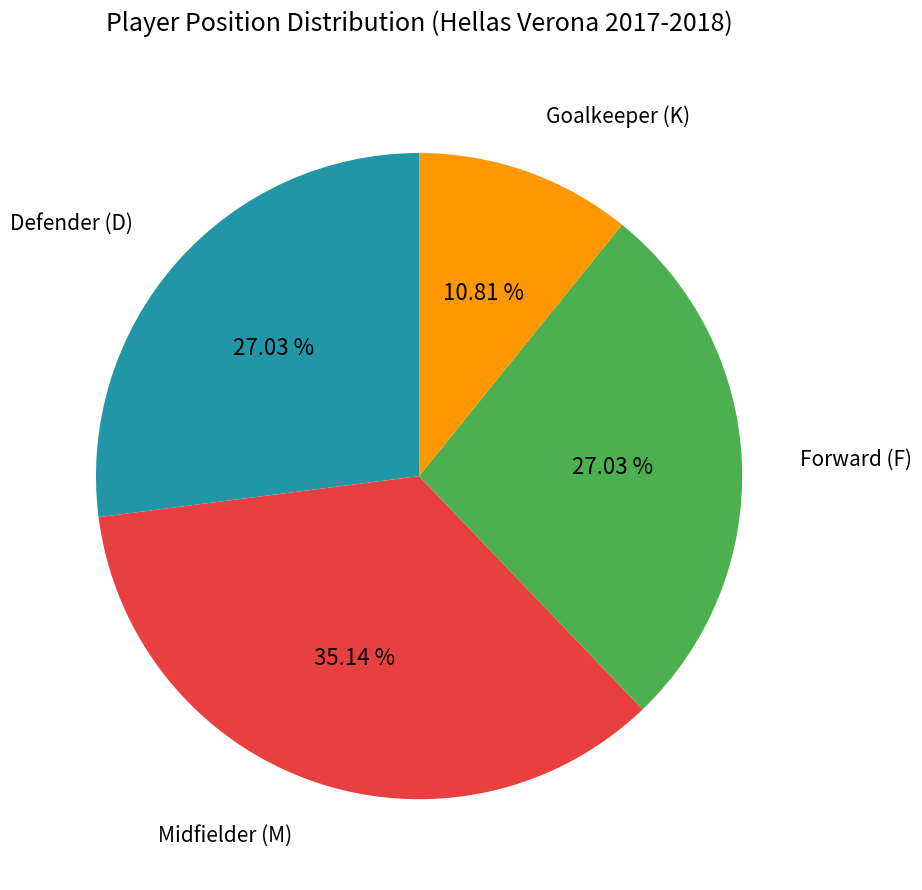

Combined, do Forward (F) and Goalkeeper (K) account for over 50%?

No